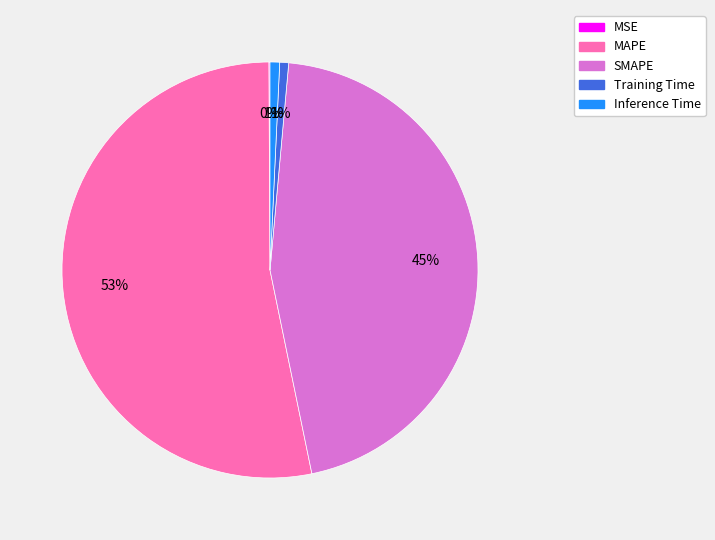

Is it true that Inference Time is 10% of the pie?

False